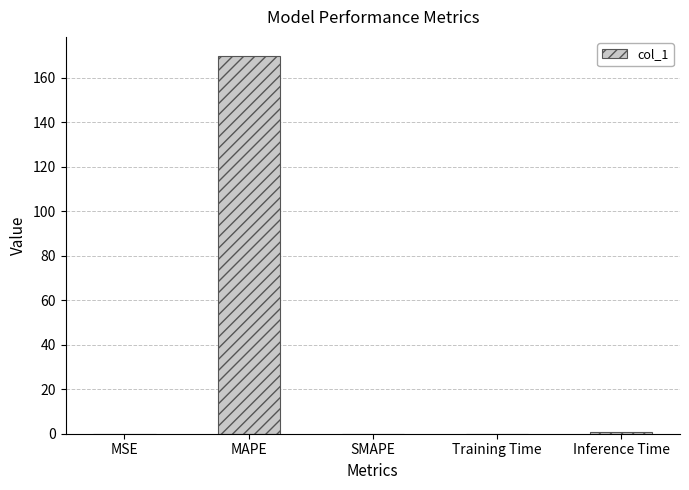

Between MAPE and MSE, which is larger?

MAPE